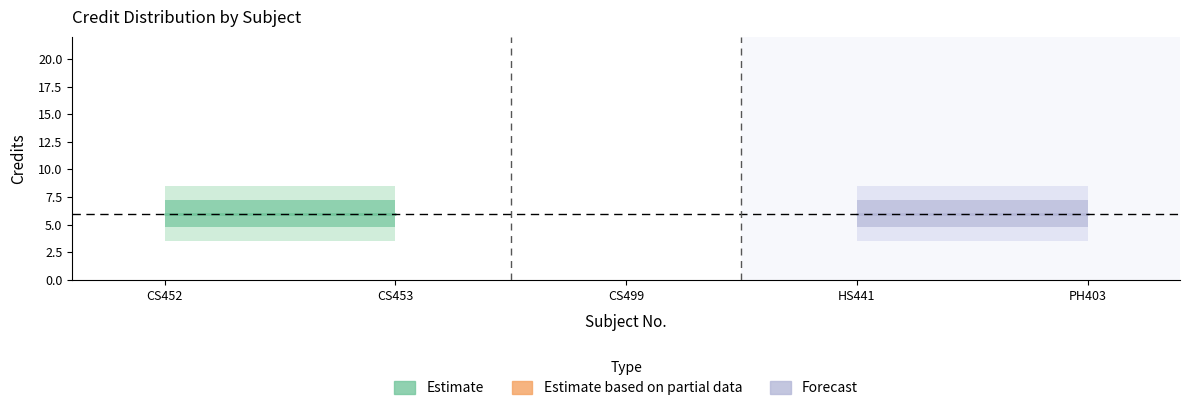

What is the minimum value shown in the chart?

6